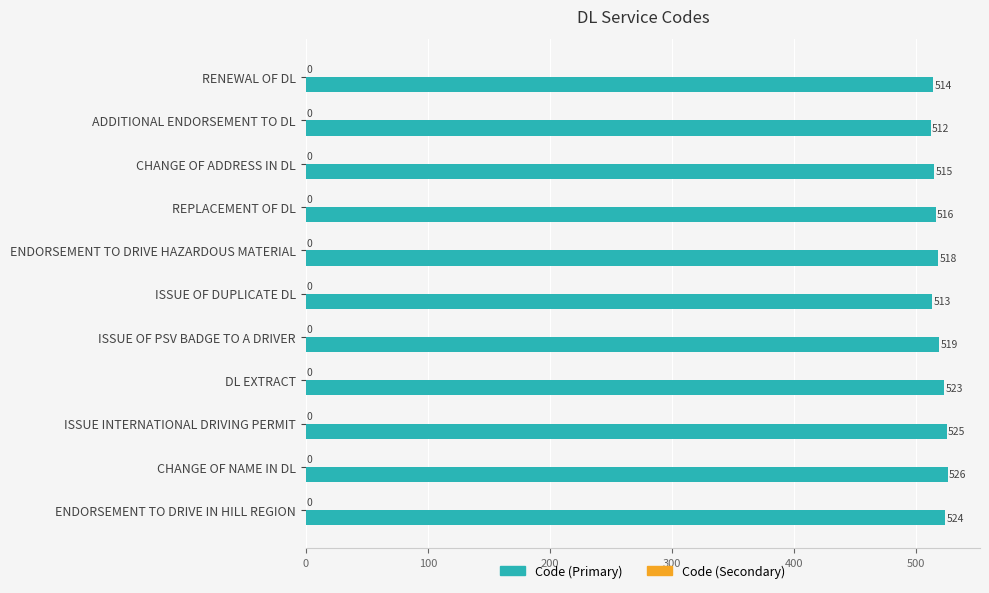

Reading bottom to top, what are all the values shown in this chart?

ENDORSEMENT TO DRIVE IN HILL REGION=524	CHANGE OF NAME IN DL=526	ISSUE INTERNATIONAL DRIVING PERMIT=525	DL EXTRACT=523	ISSUE OF PSV BADGE TO A DRIVER=519	ISSUE OF DUPLICATE DL=513	ENDORSEMENT TO DRIVE HAZARDOUS MATERIAL=518	REPLACEMENT OF DL=516	CHANGE OF ADDRESS IN DL=515	ADDITIONAL ENDORSEMENT TO DL=512	RENEWAL OF DL=514